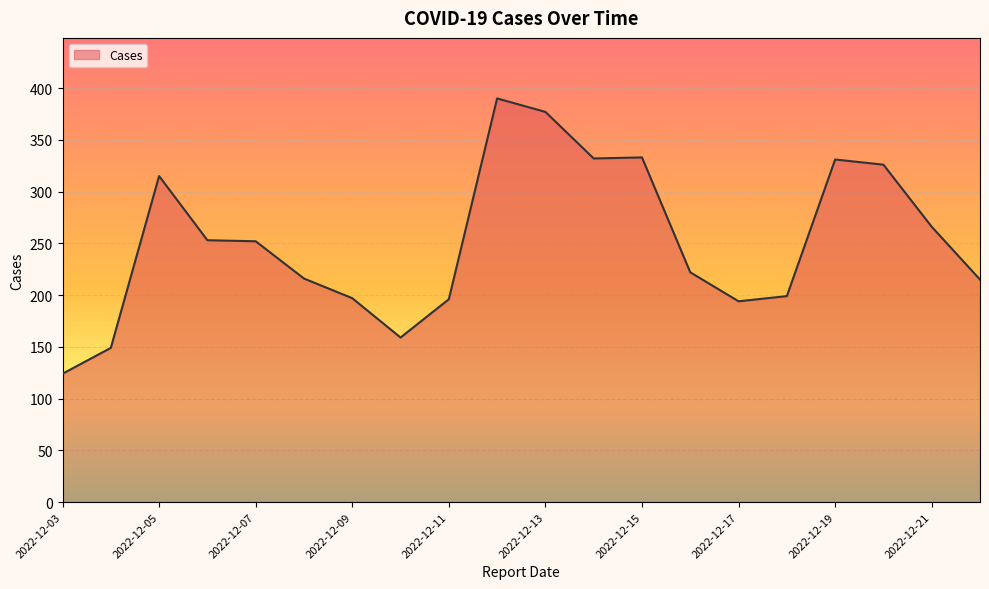

What is the smallest value displayed?

124